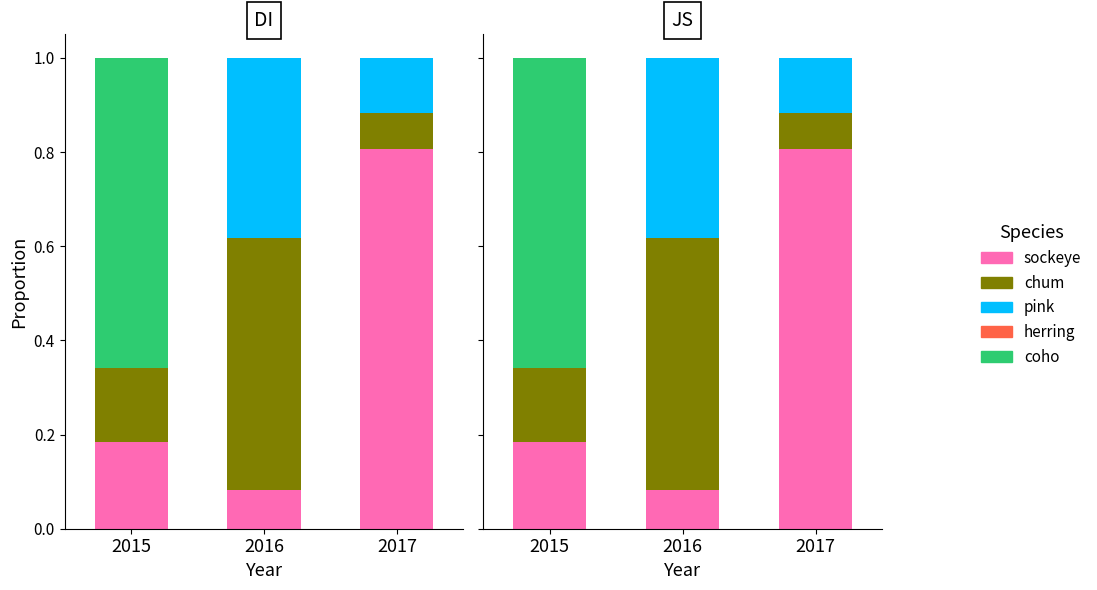

Which category has the lowest value in the pink series?

2015